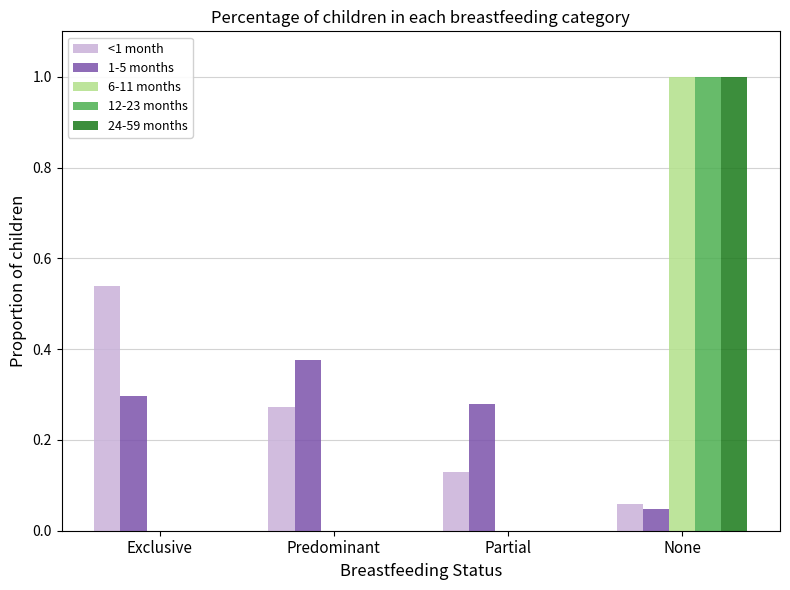

What is the highest value of the 6-11 months series?

1.0